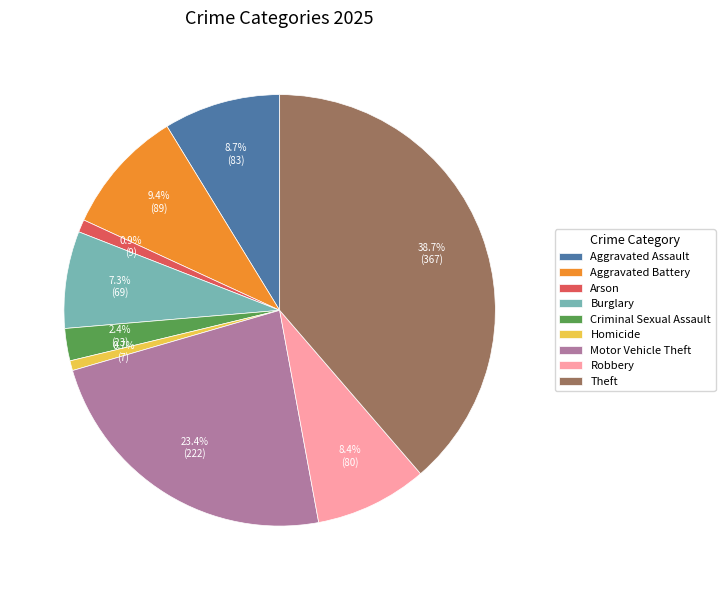

The Theft slice represents 47% of the pie. True or false?

False